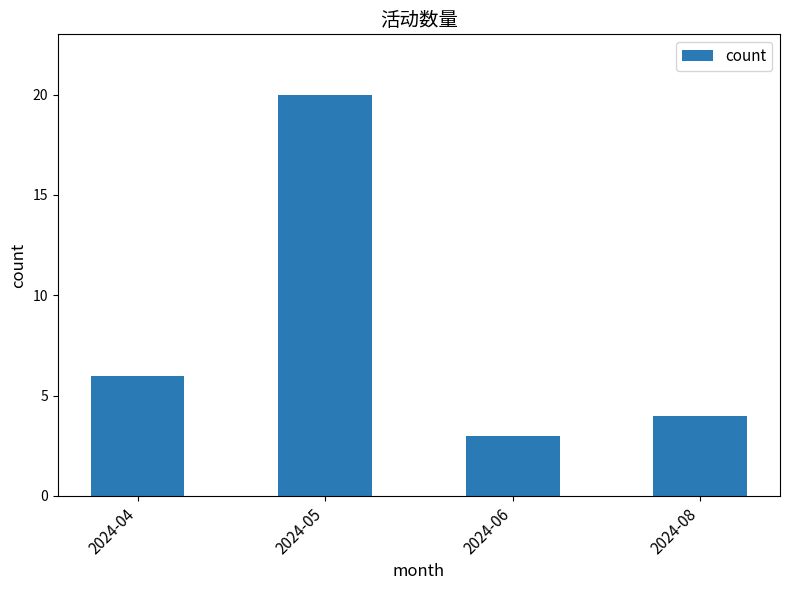

Rank the categories by value from highest to lowest.

2024-05, 2024-04, 2024-08, 2024-06